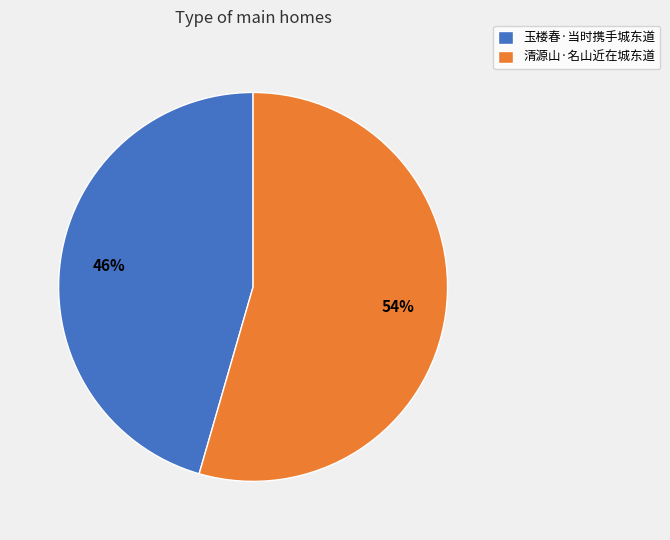

True or false: 清源山·名山近在城东道 accounts for 45% of the total.

False